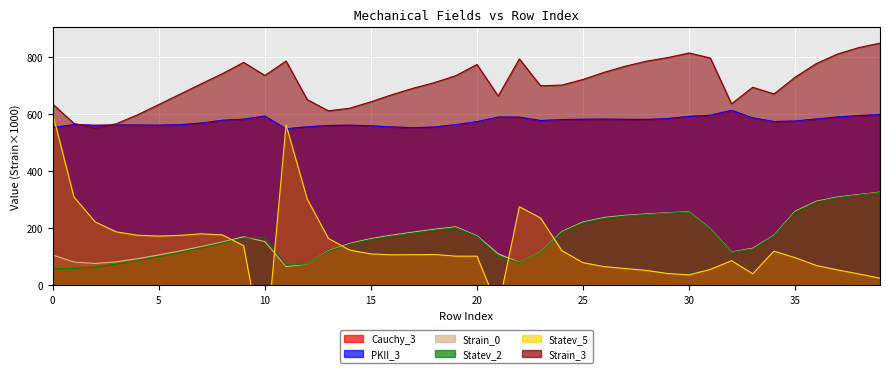

Where do Strain_3 and Cauchy_3 first cross each other?

1 and 2